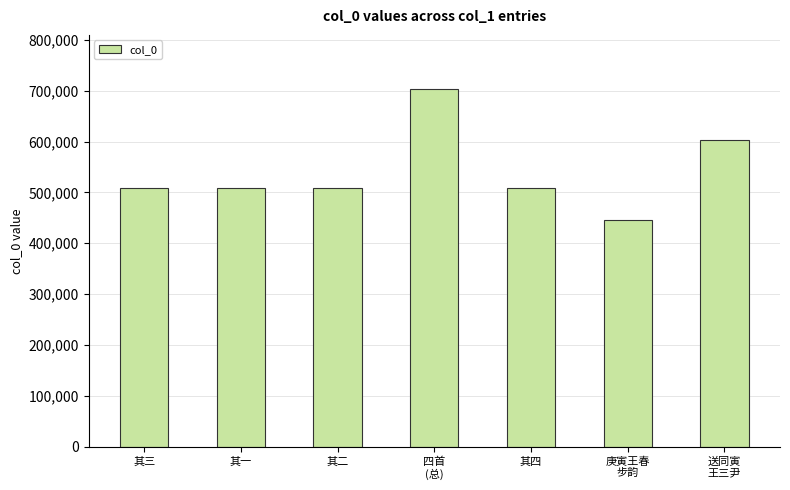

True or false: the data shows 603435 at 送同寅
王三尹.

True